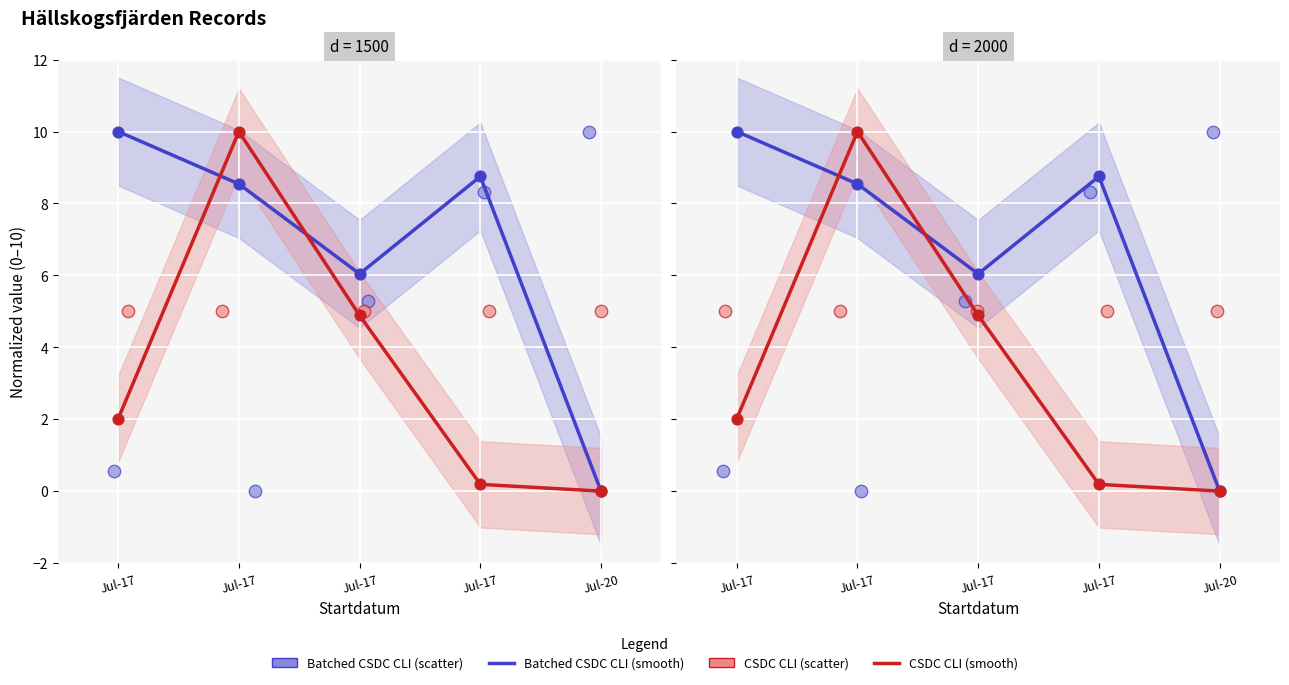

Is the value of Batched CSDC CLI (smooth) at Jul-17 greater than the value of CSDC CLI (smooth) at Jul-17?

Yes